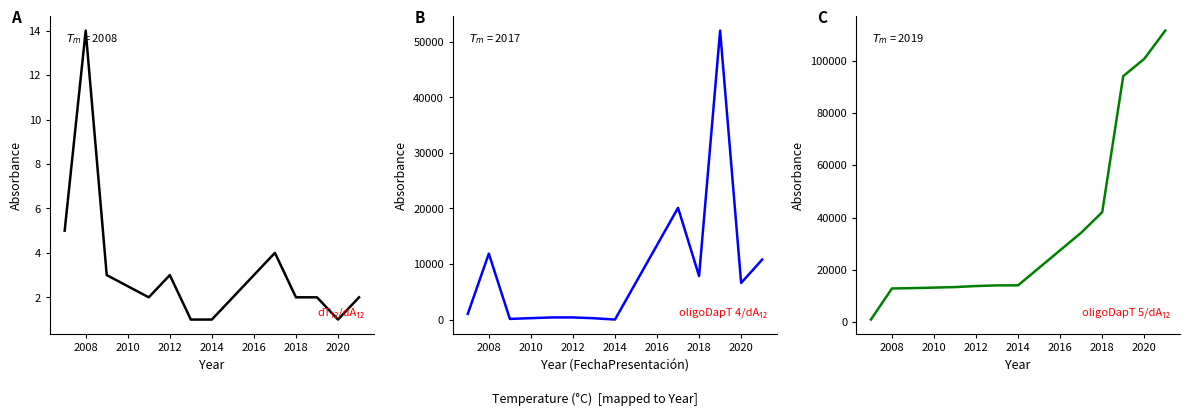

True or false: Projects Count/Year has more than 2 interior local peaks.

True